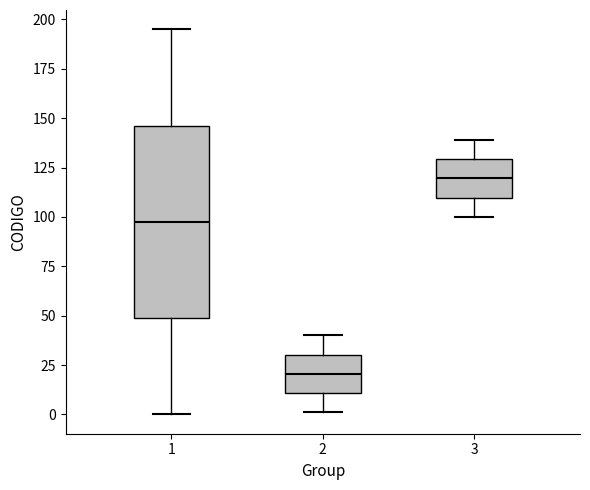

Which box's median line is the lowest?

2